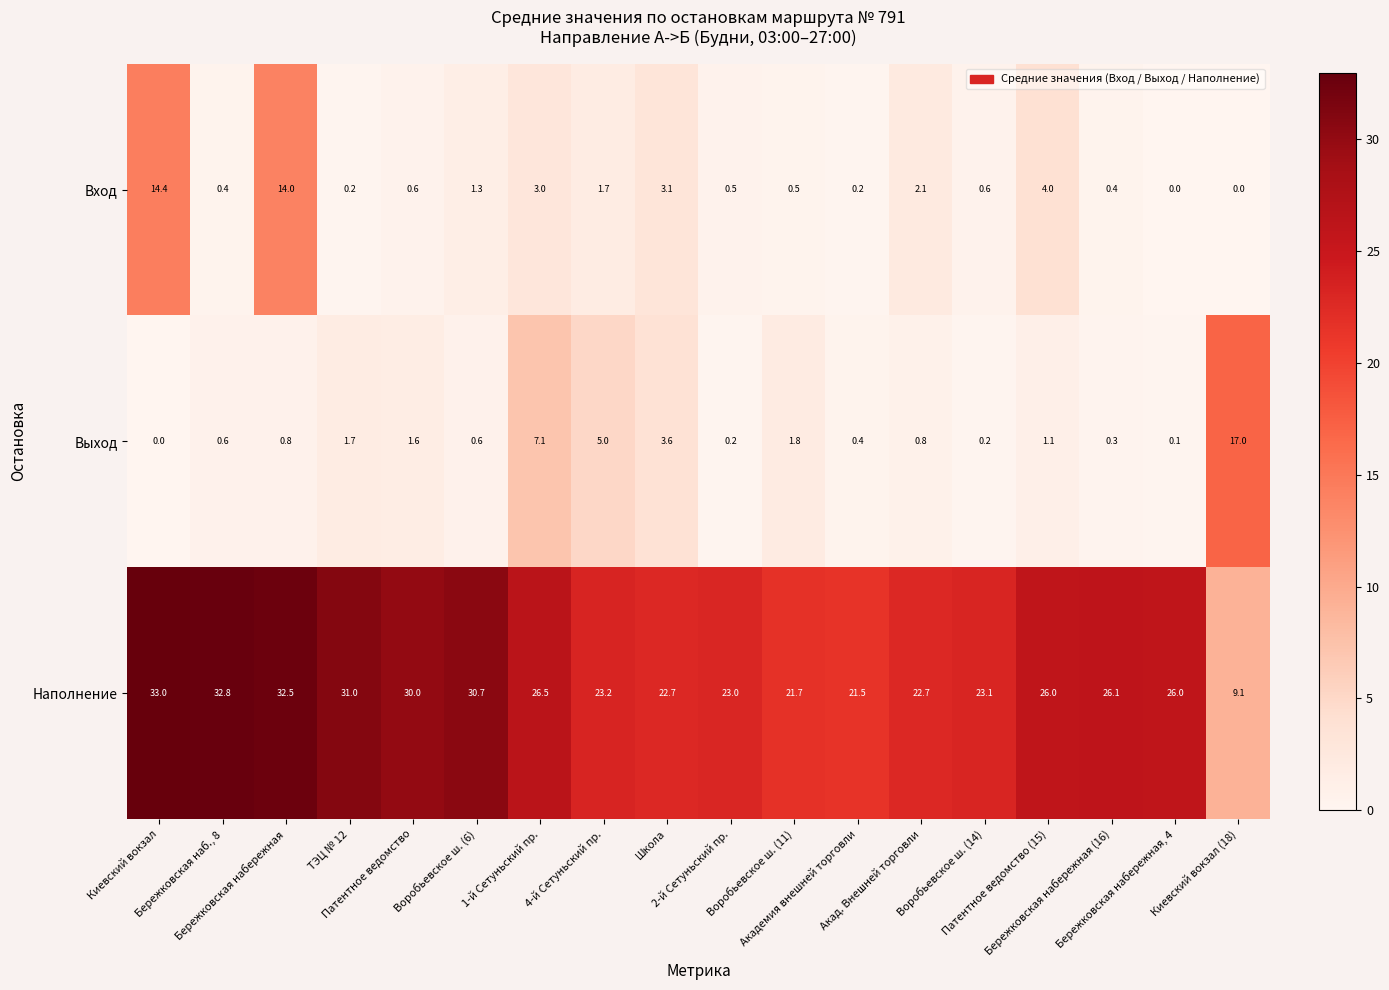

Which series has the widest spread of values?

Наполнение